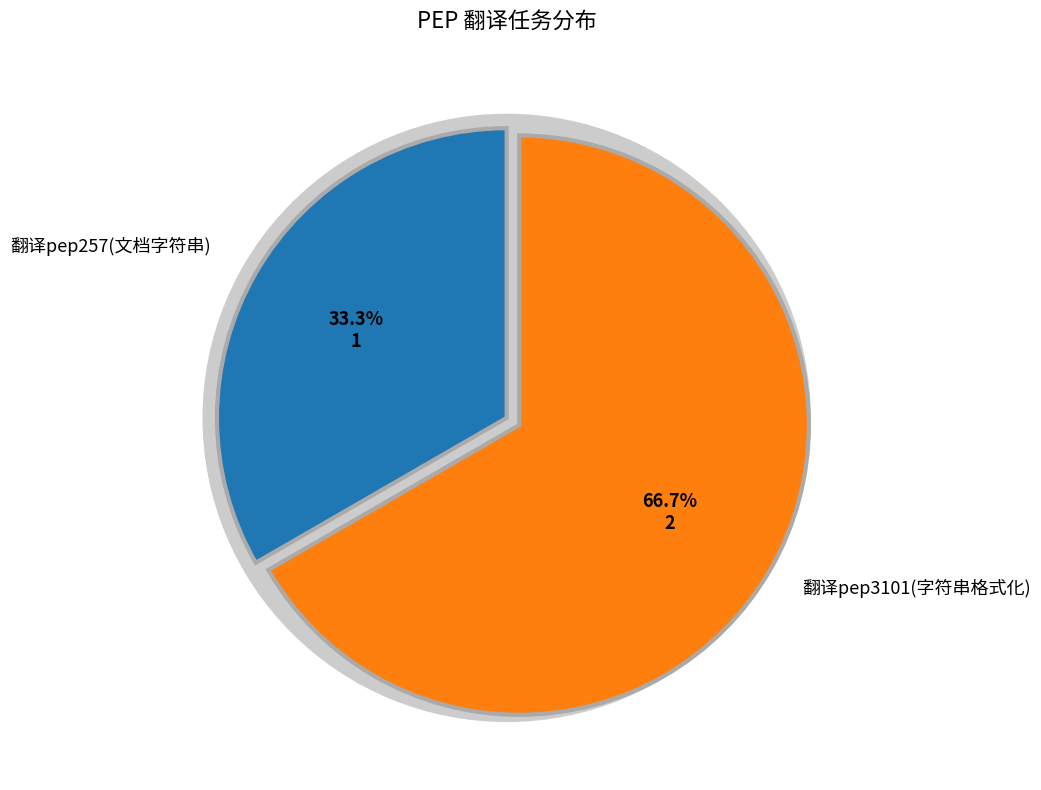

Is it true that 翻译pep257(文档字符串) is 26% of the pie?

False